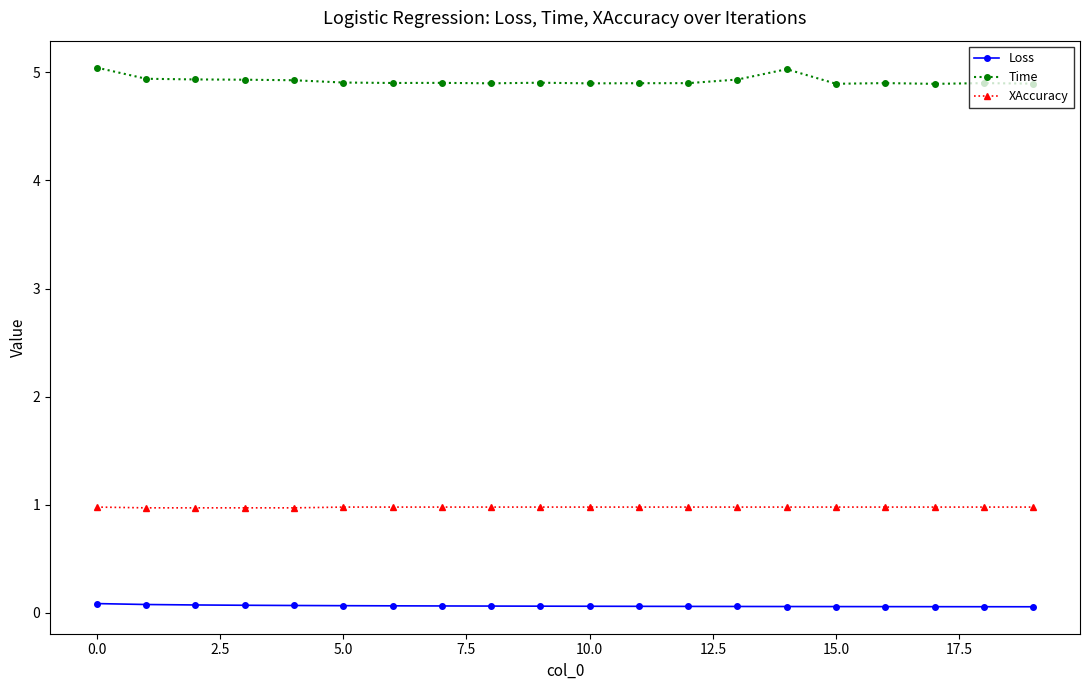

Count the number of data series in this chart.

3